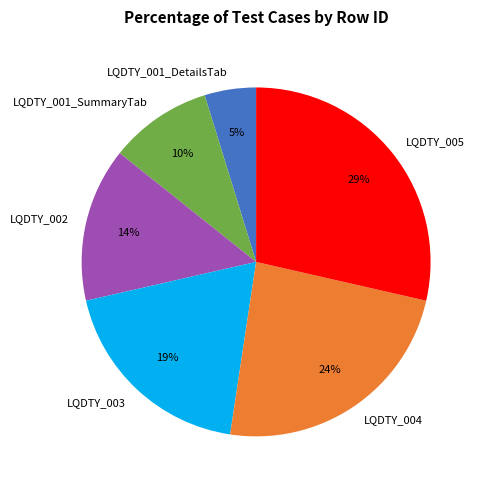

To the nearest percent, what is the difference between the LQDTY_001_SummaryTab and LQDTY_005 slice percentages?

19%